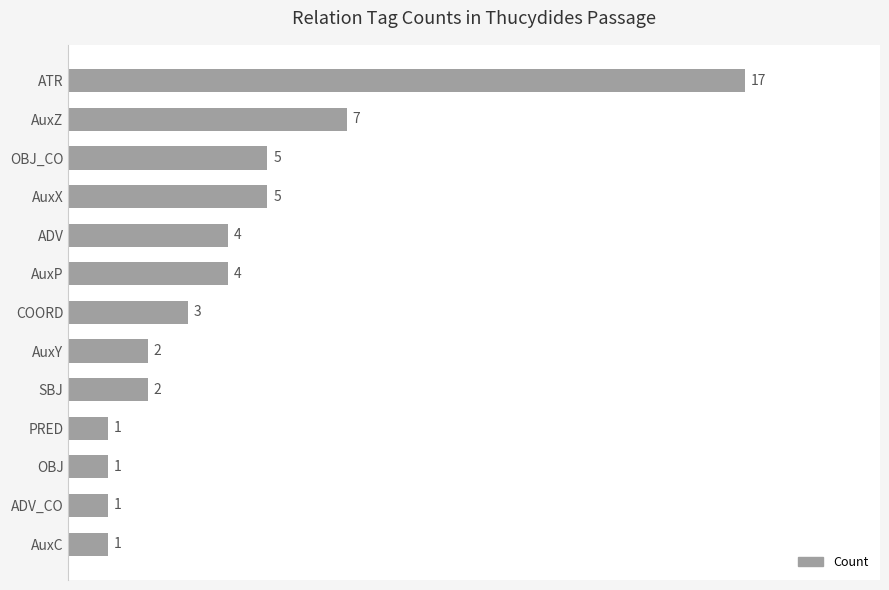

True or false: the data shows 4 at AuxP.

True